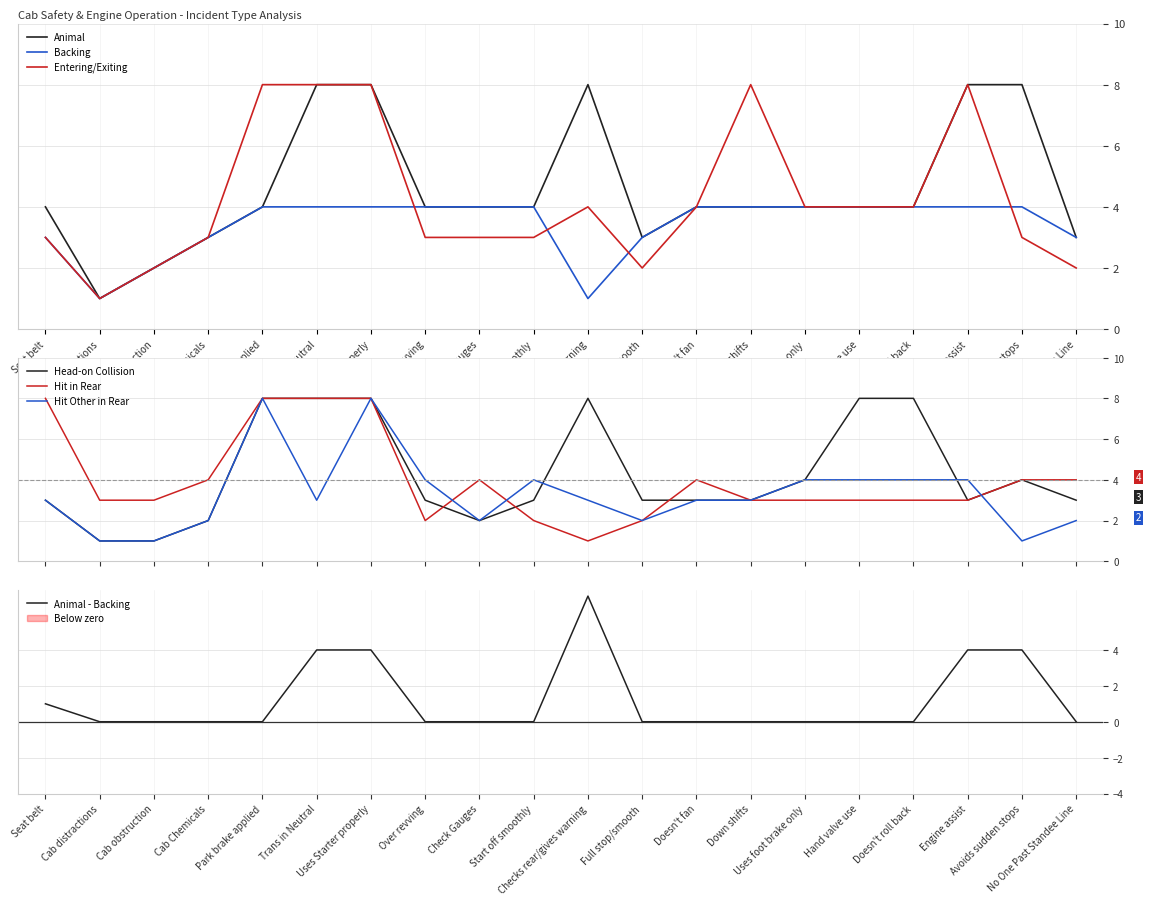

At which category does the chart reach its minimum across all series?

Cab distractions